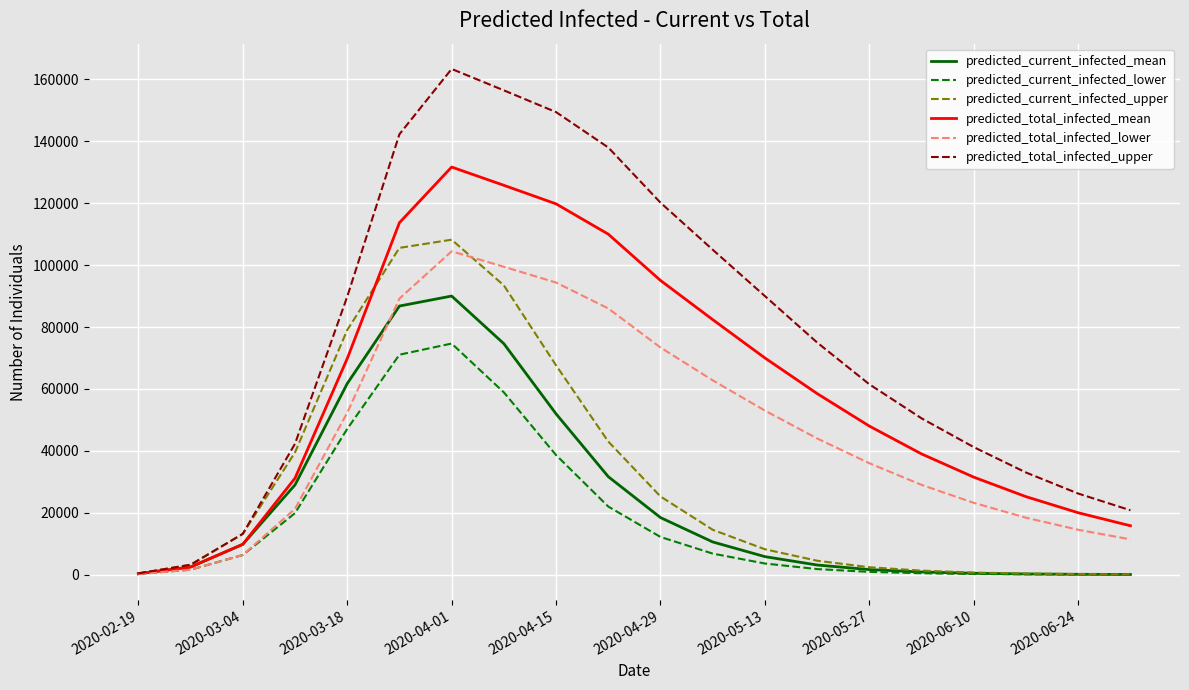

What is the greatest value displayed?

163375